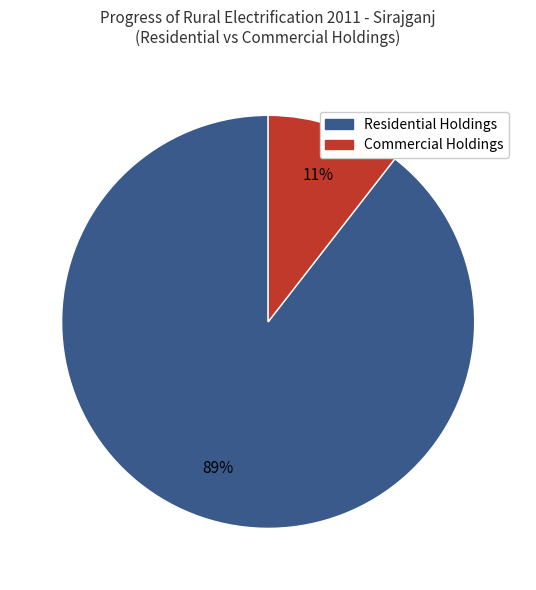

To the nearest percent, what is the average slice percentage?

50%